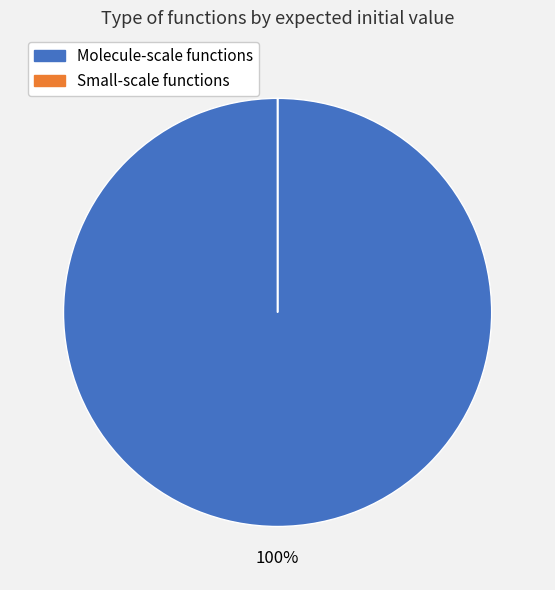

To the nearest percent, what is the average slice percentage?

50%